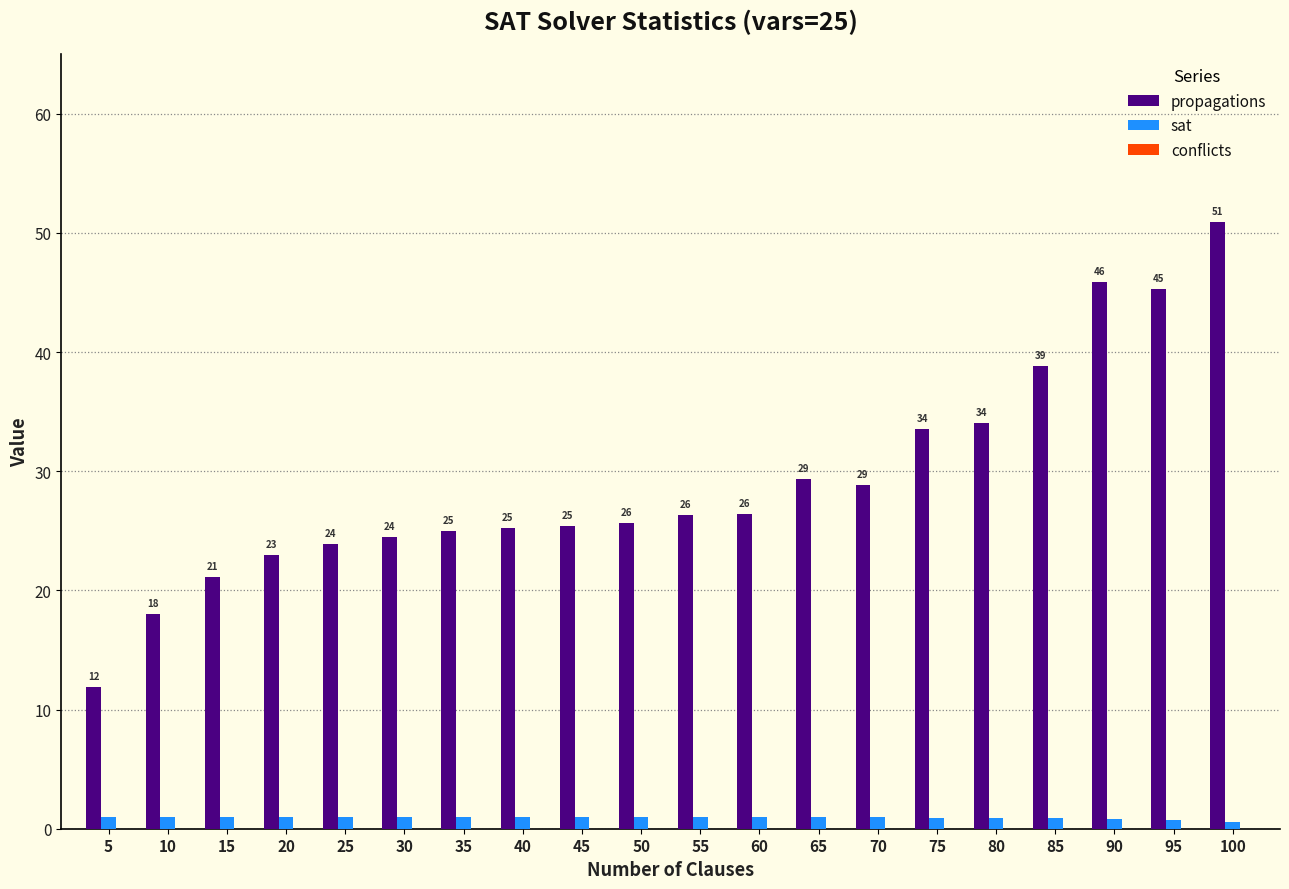

True or false: propagations has a value of 37.2 at 15.

False